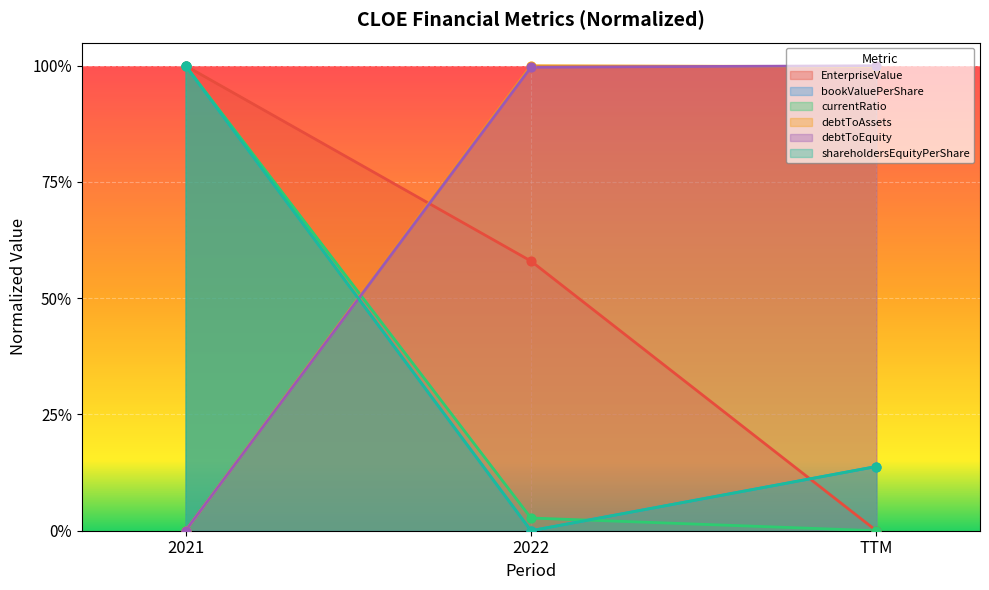

Is the value of debtToAssets at 2021 greater than the value of debtToEquity at TTM?

No